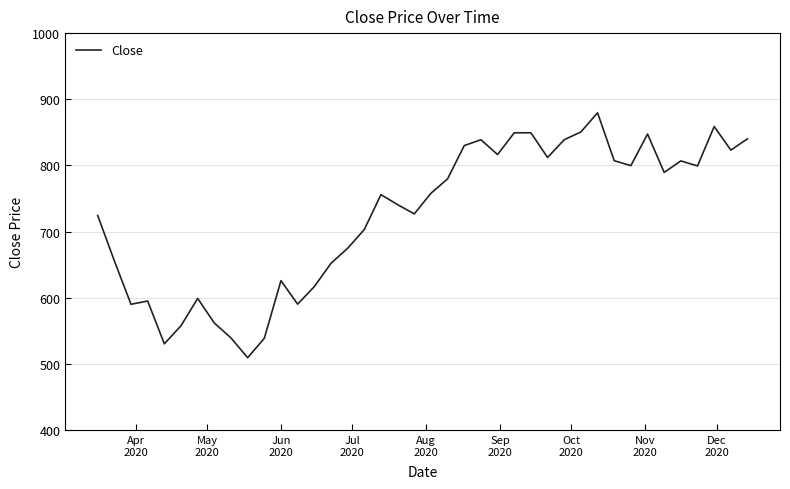

What is the smallest value displayed?

509.5